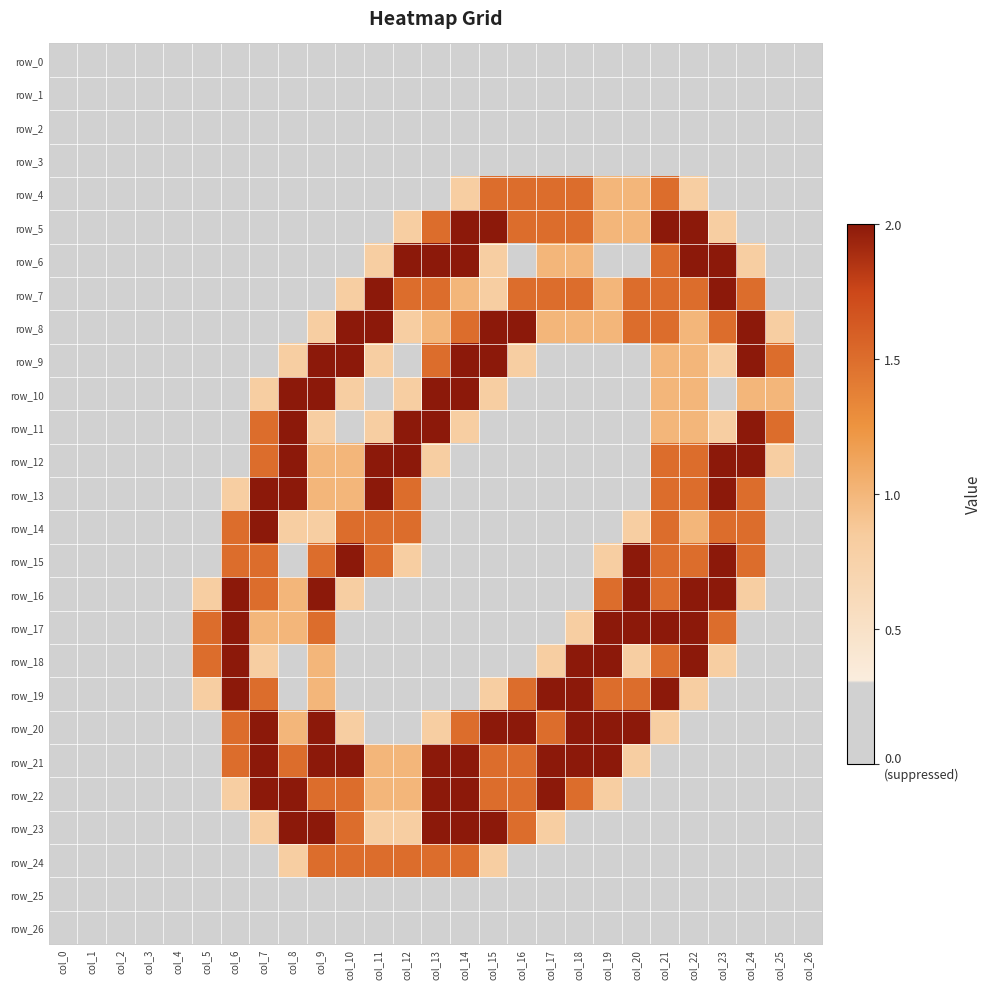

At which label does row_24 reach its minimum?

col_0